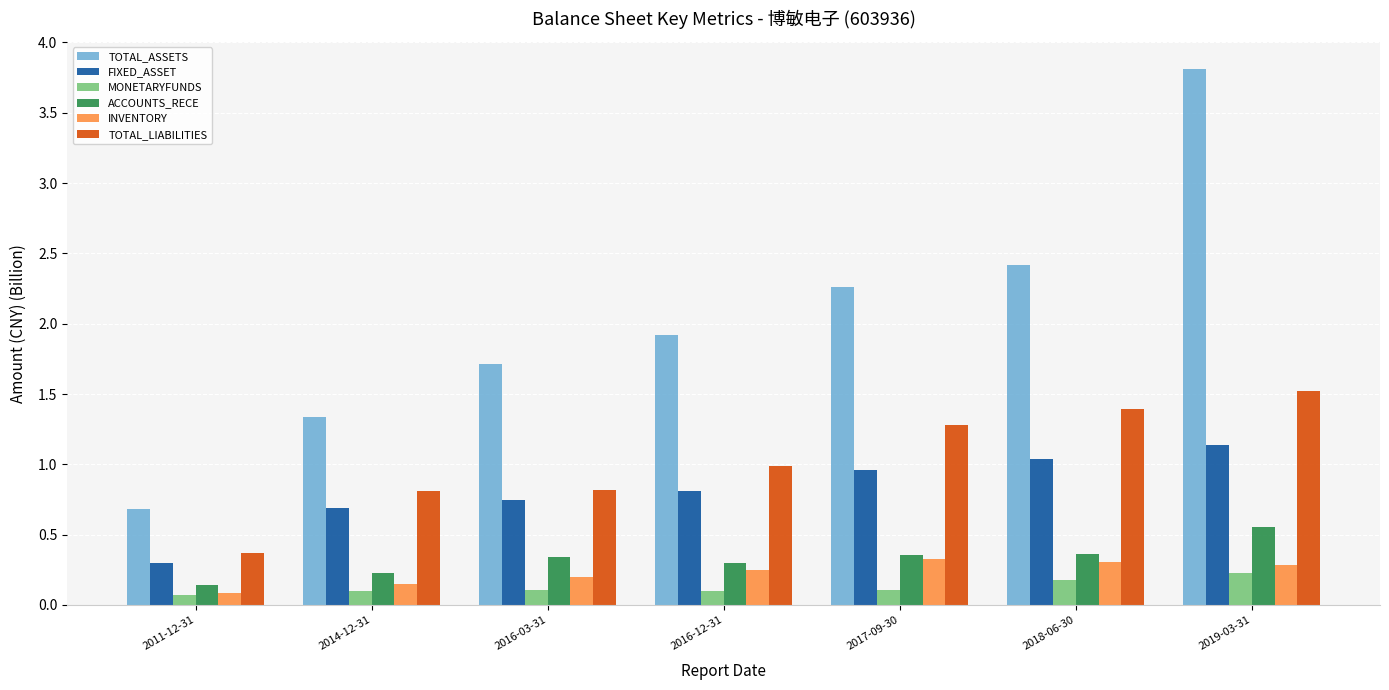

What is the maximum value shown in the chart?

3.8